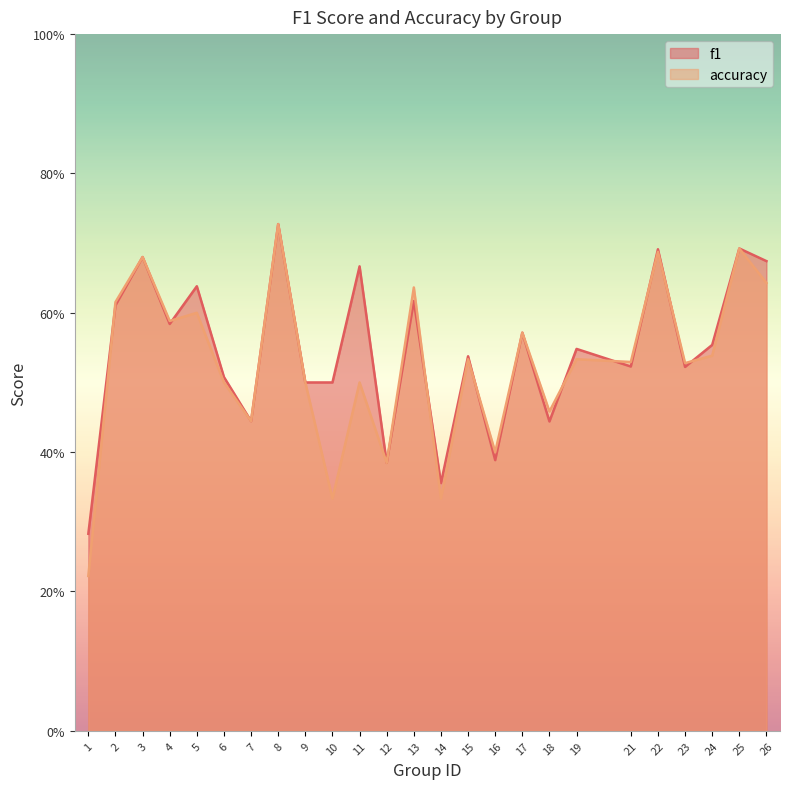

At how many categories does at least one series exceed 0?

25